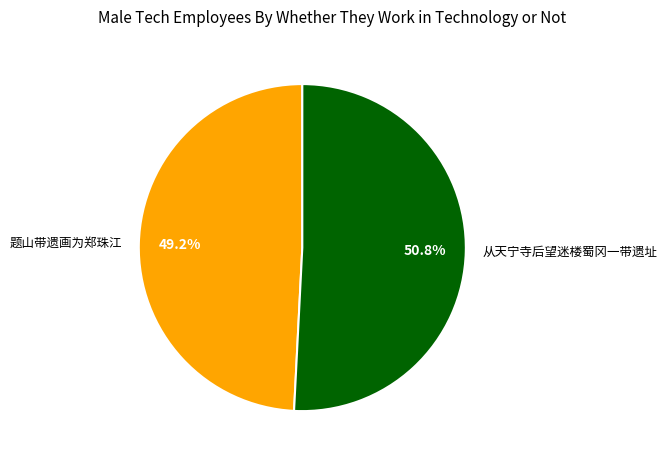

Does any single category account for the majority?

Yes